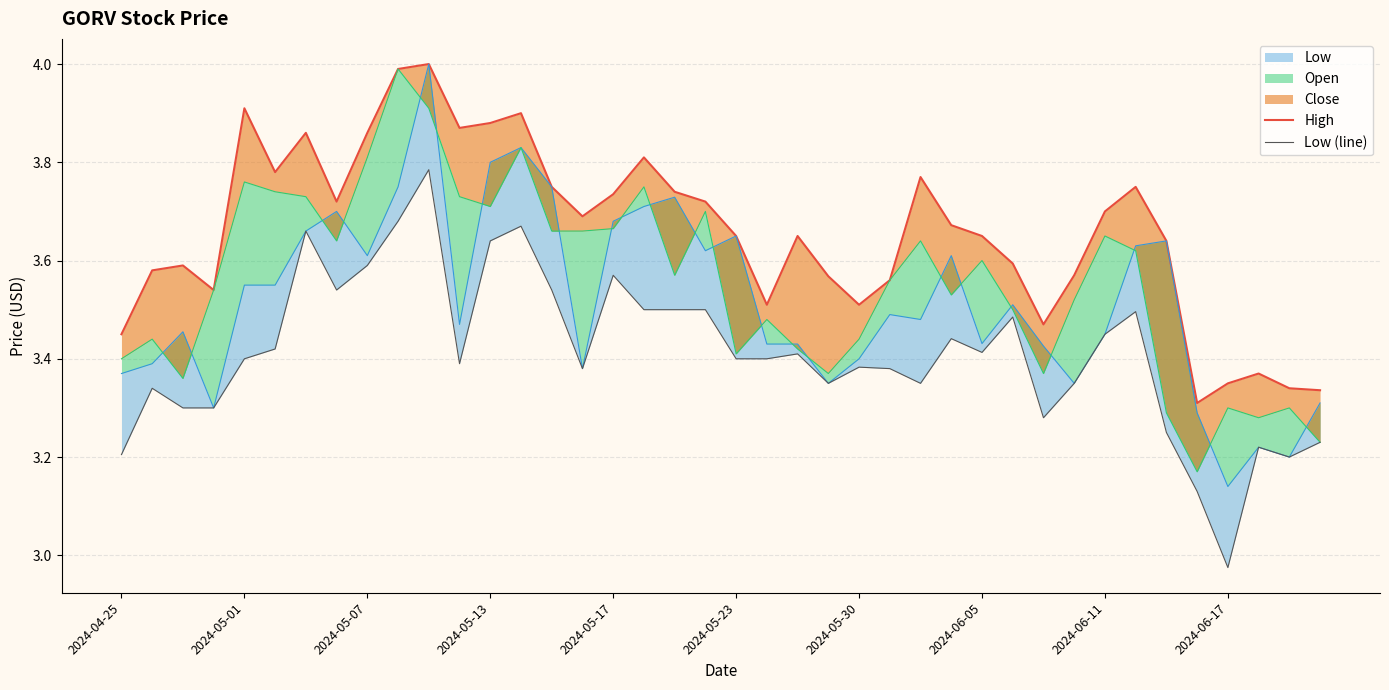

What is the value of the High point at the 11th from the left?

4.0